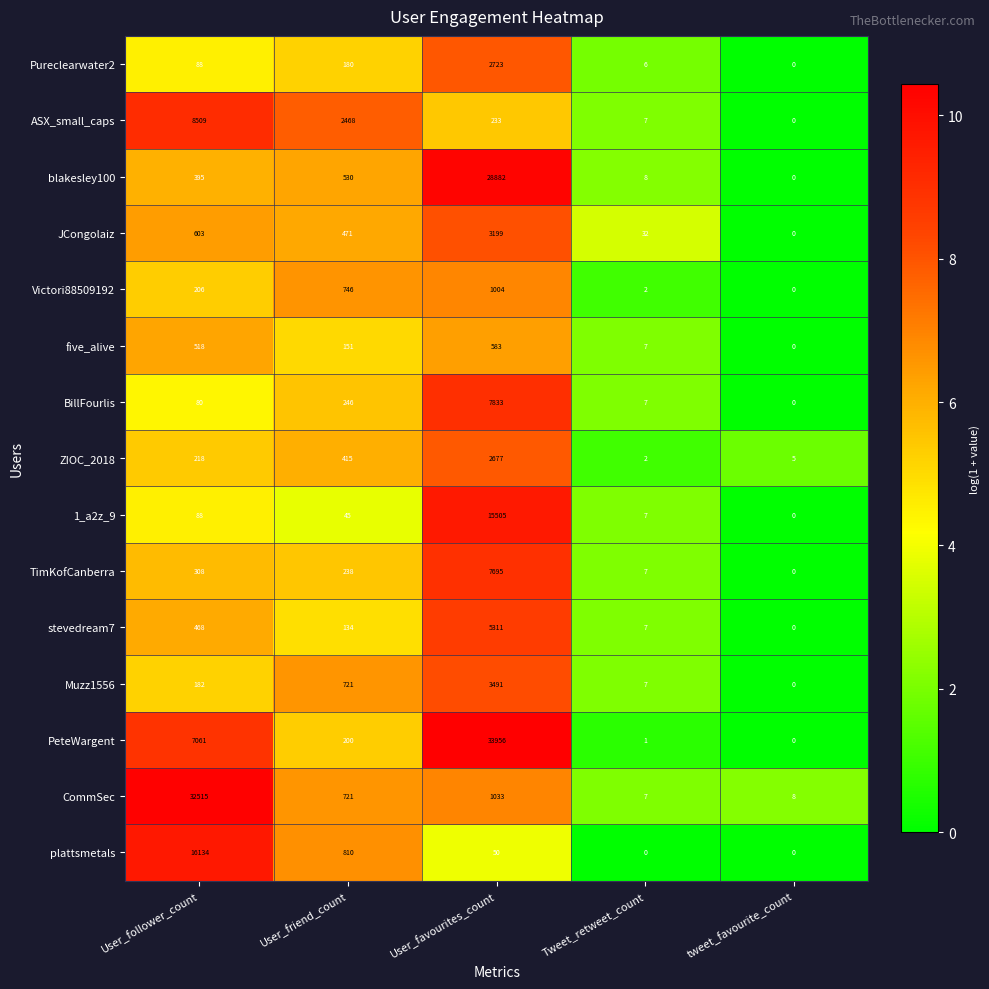

Rank the categories by ASX_small_caps value from highest to lowest.

User_follower_count, User_friend_count, User_favourites_count, Tweet_retweet_count, tweet_favourite_count